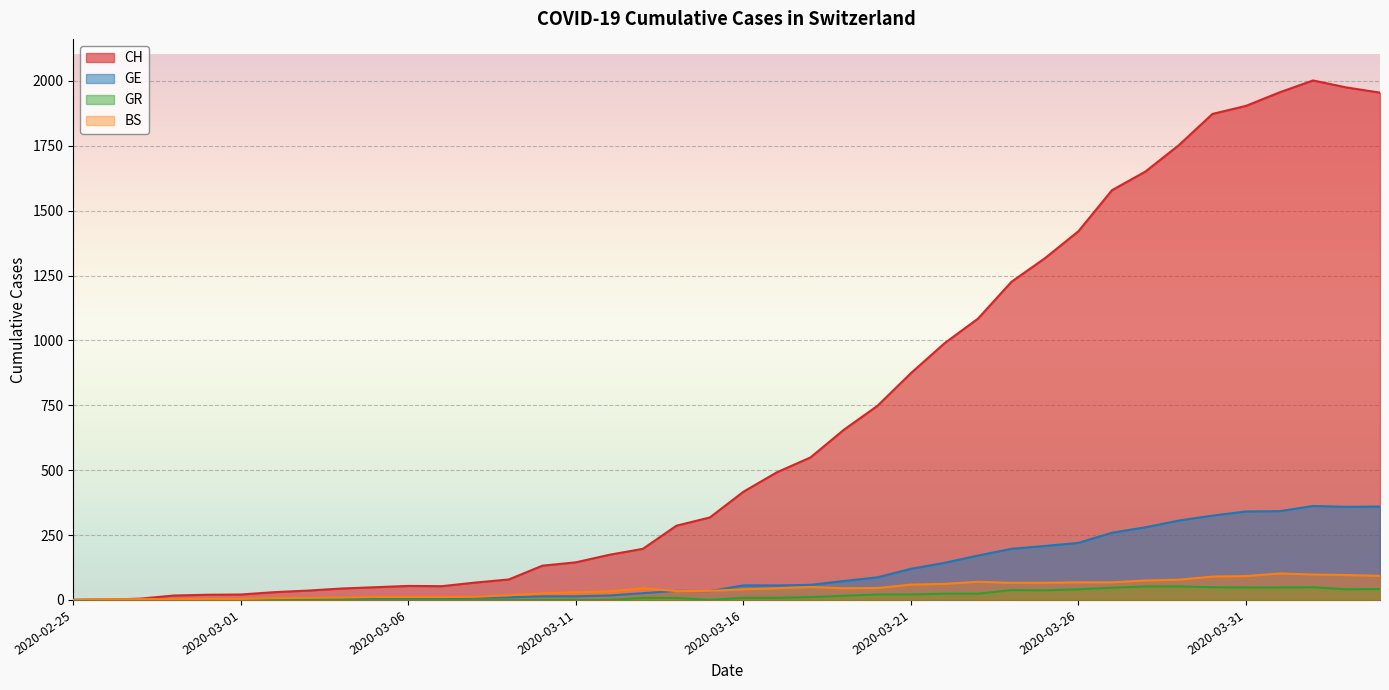

At which category is the sum across all series the highest?

2020-04-02